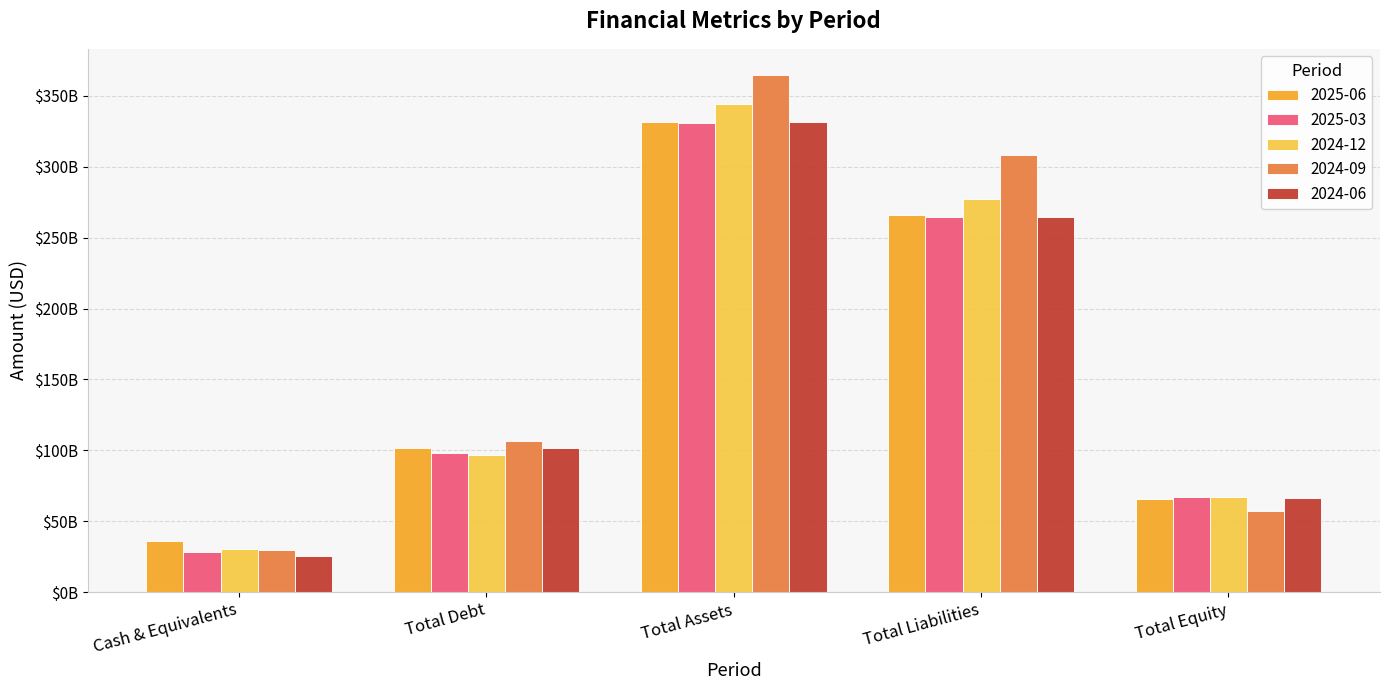

What are all the series names shown in the legend?

2025-06, 2025-03, 2024-12, 2024-09, 2024-06